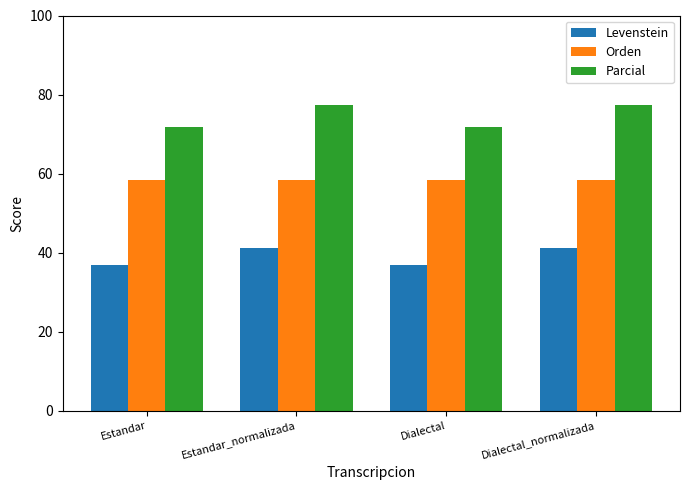

What are all the series names shown in the legend?

Levenstein, Orden, Parcial